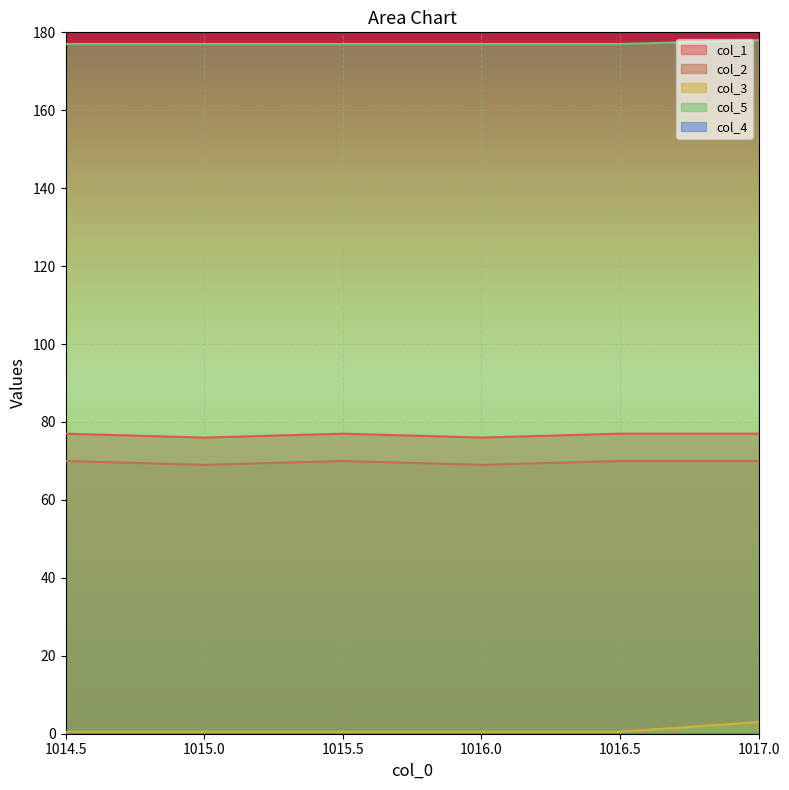

At which category is the sum across all series the highest?

1017.0